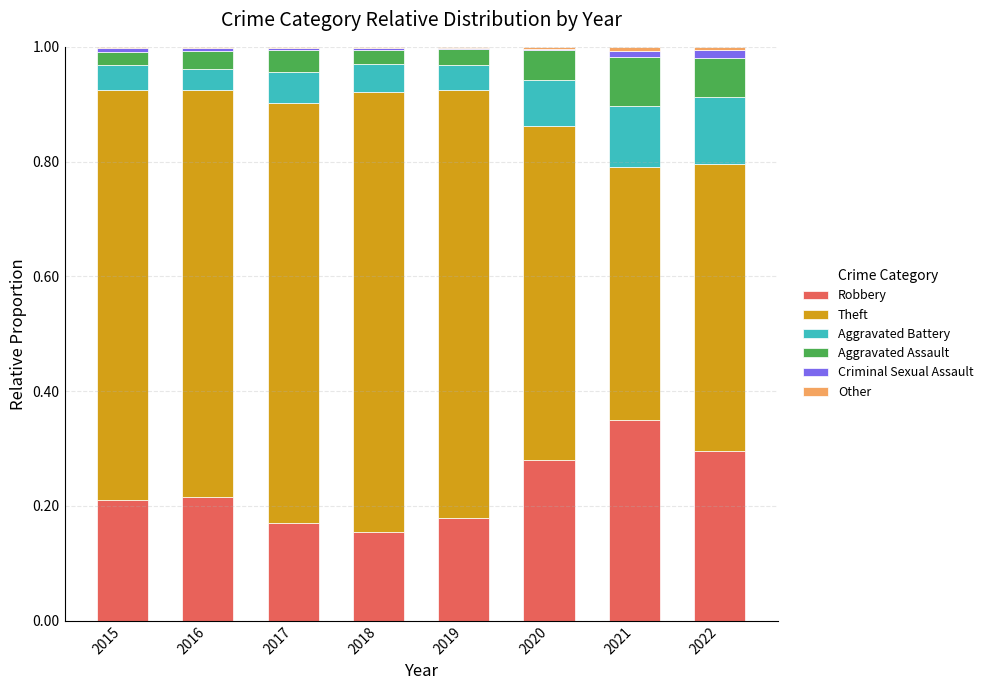

At which label does Robbery reach its peak?

2021